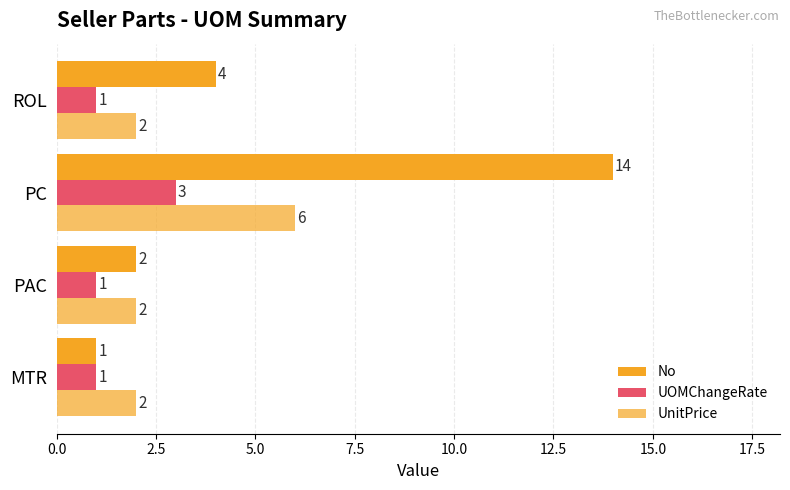

How many values in the UOMChangeRate series exceed 1?

1